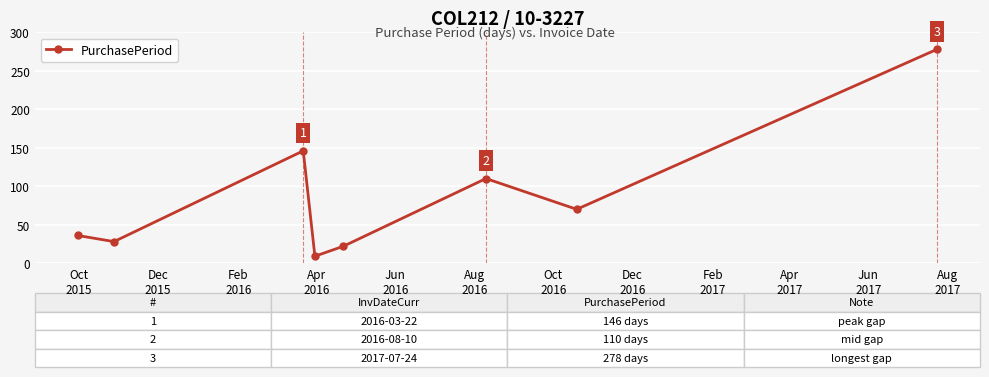

What is the greatest value displayed?

278